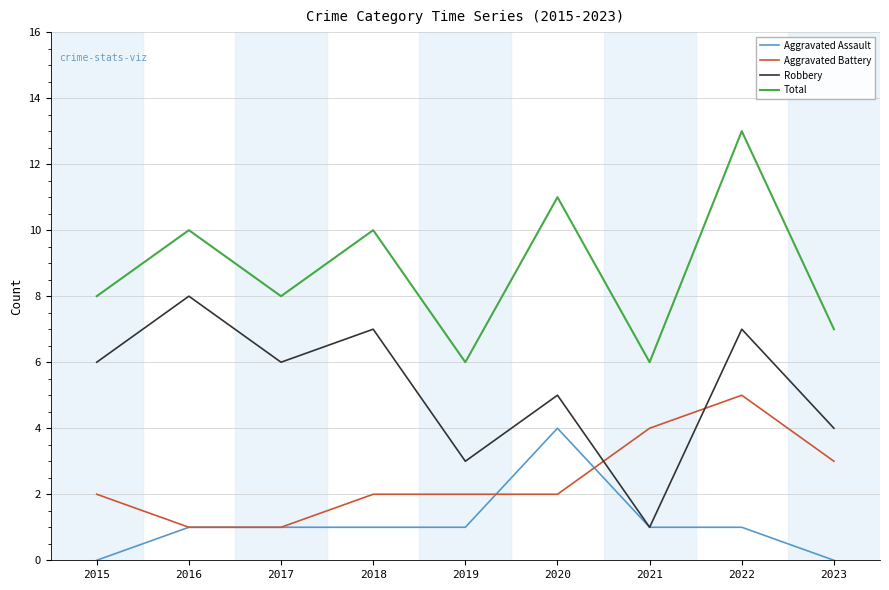

Rank the series by their maximum value, from lowest to highest.

Aggravated Assault, Aggravated Battery, Robbery, Total